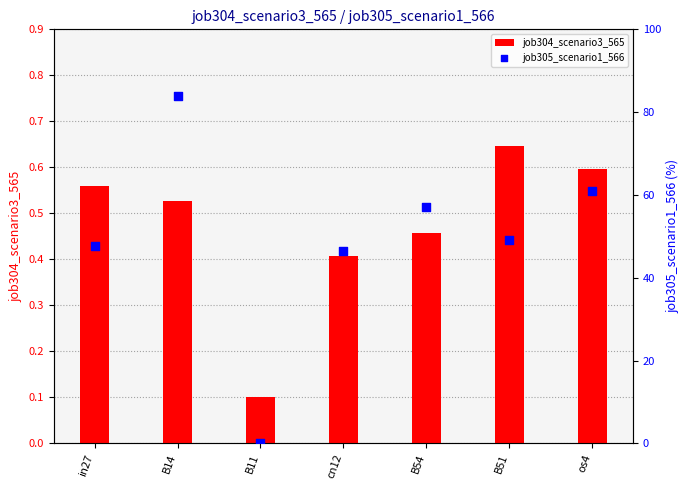

What are all the series names shown in the legend?

job304_scenario3_565, job305_scenario1_566